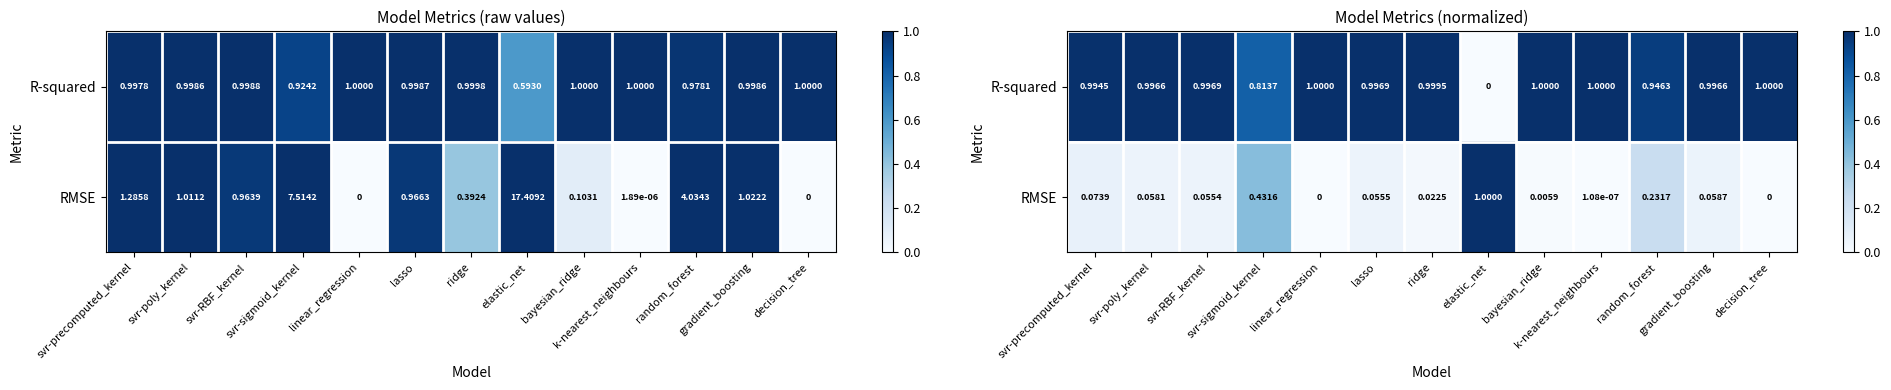

List the series in order of their overall mean, highest first.

R-squared, RMSE